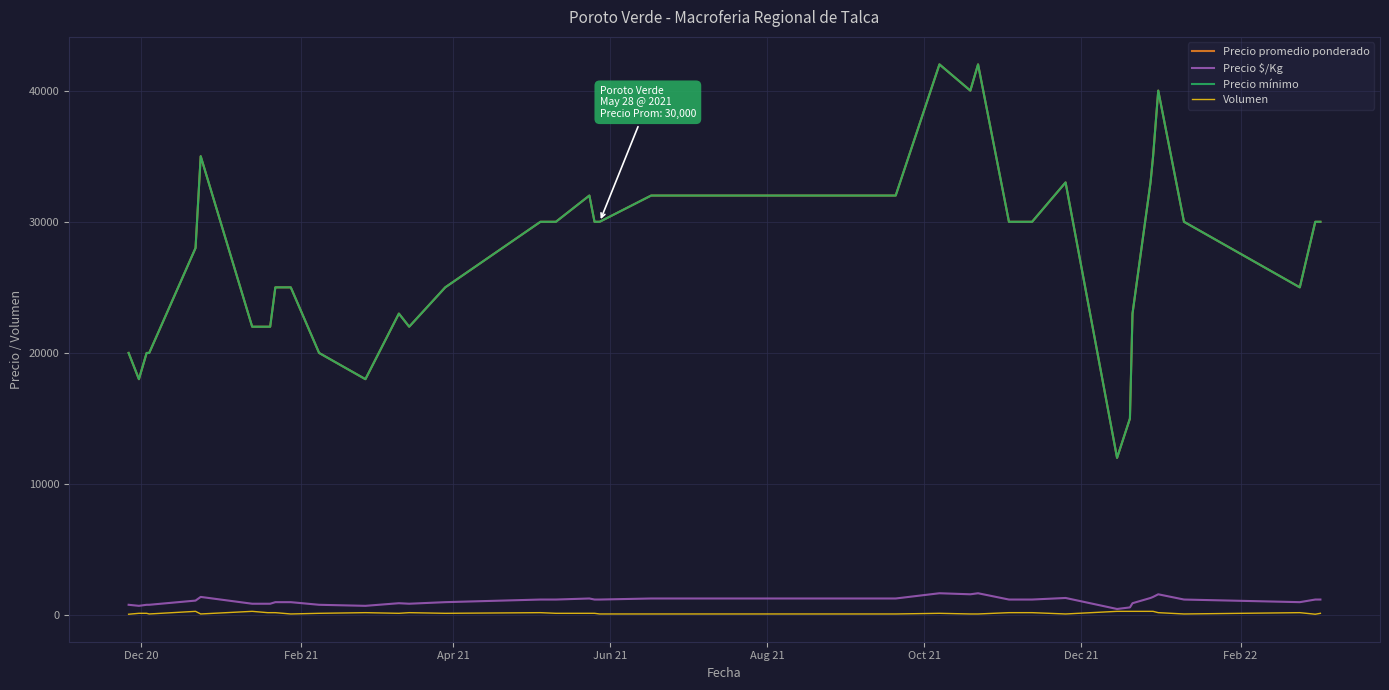

Does the chart display data point markers on the line(s)?

No